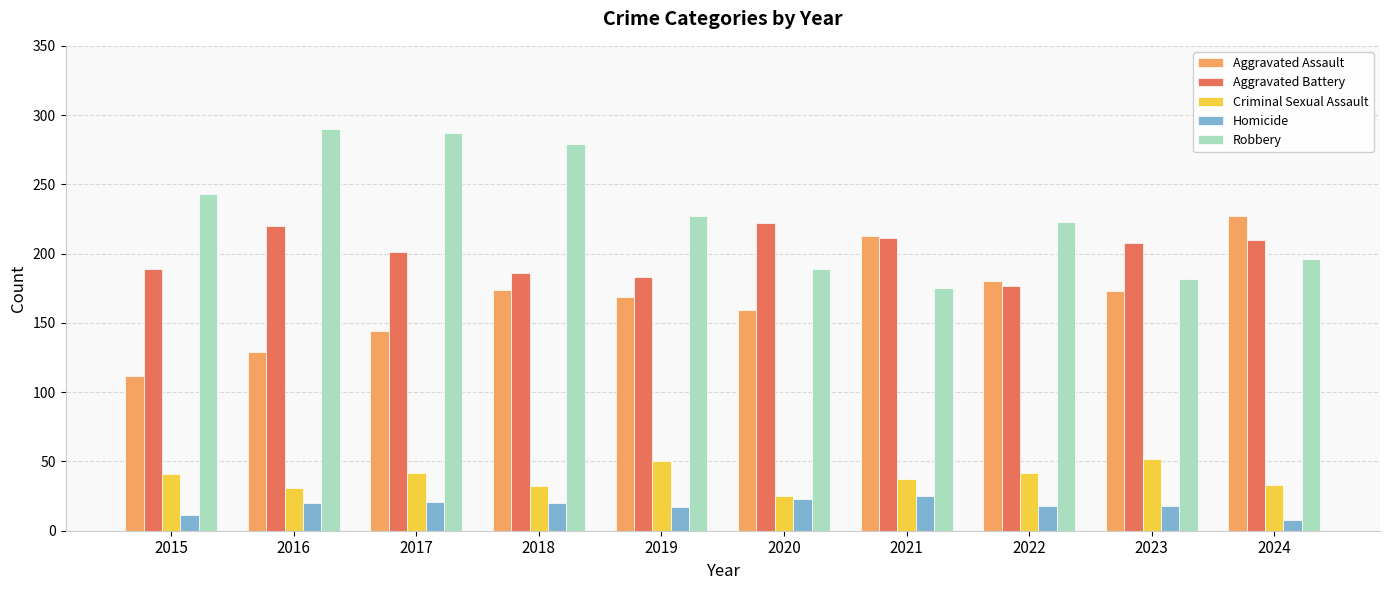

What is the sum of the Aggravated Battery values at 2024 and 2016?

430